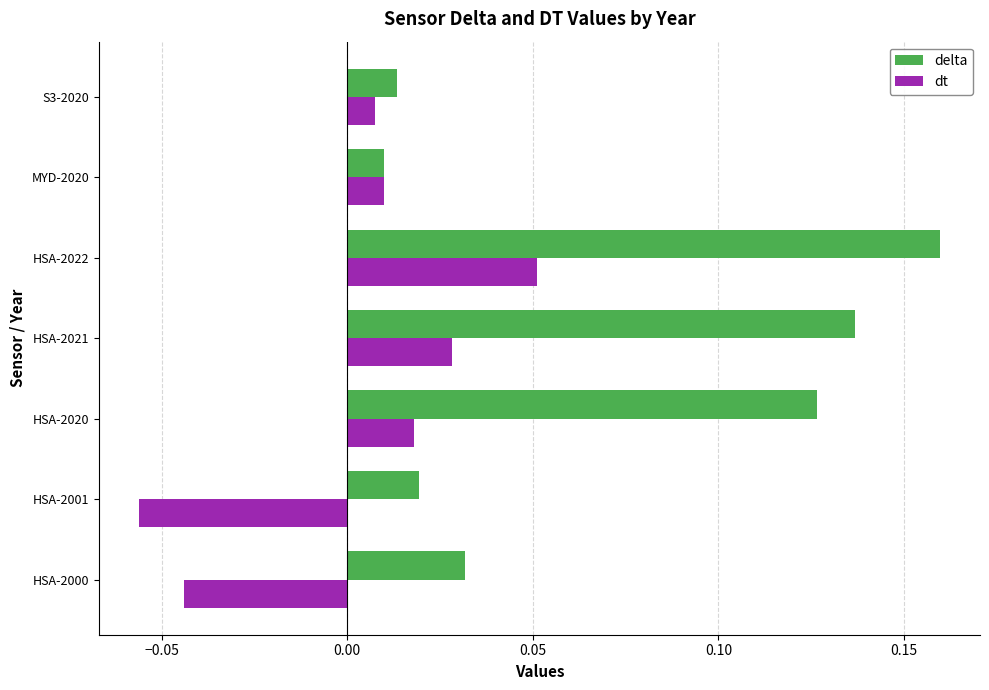

Which label corresponds to the largest value in the chart?

HSA-2022